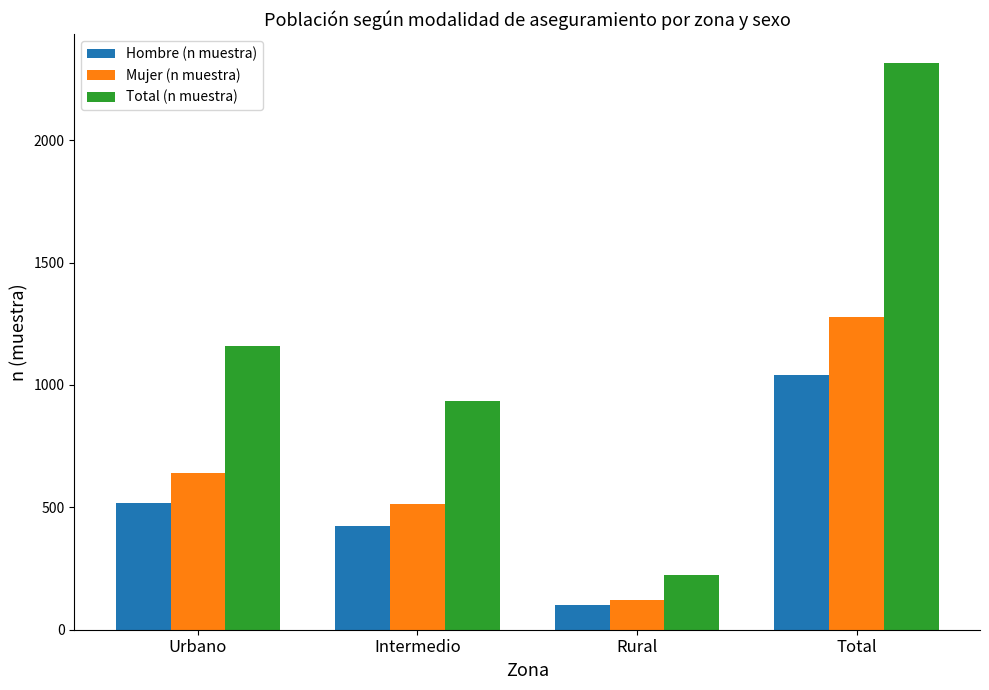

At which category is the sum across all series the highest?

Total